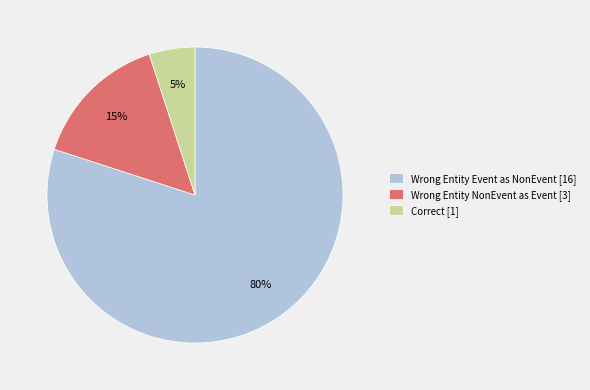

To the nearest percent, what is the average slice percentage?

33%